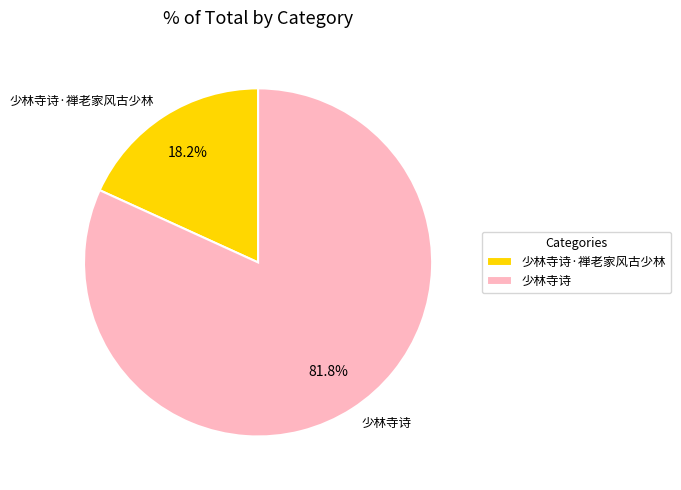

Which category accounts for the majority?

少林寺诗